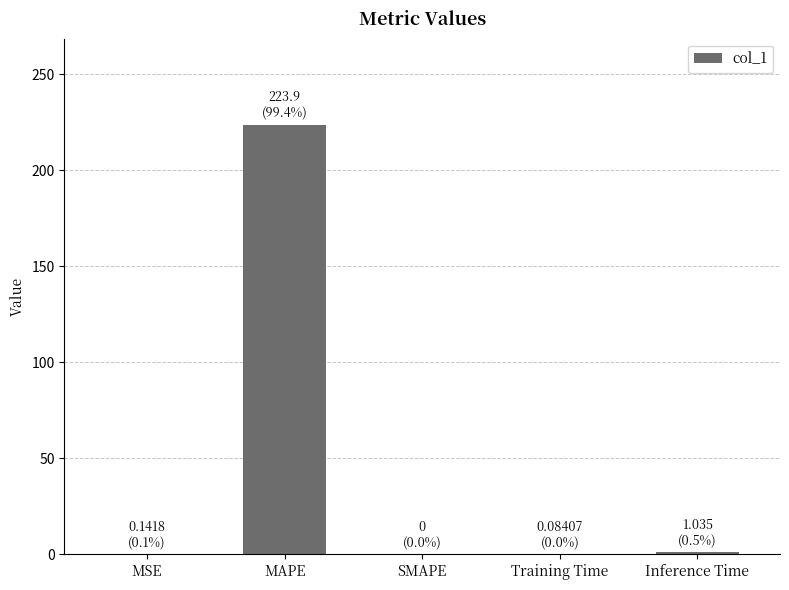

Between MAPE and SMAPE, which is larger?

MAPE